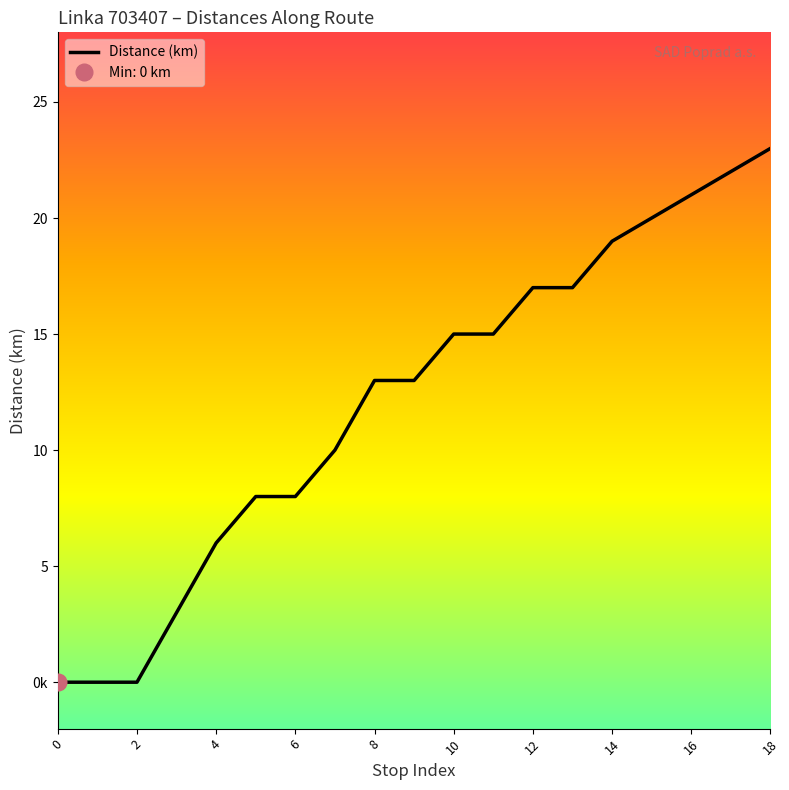

What is the average value?

12